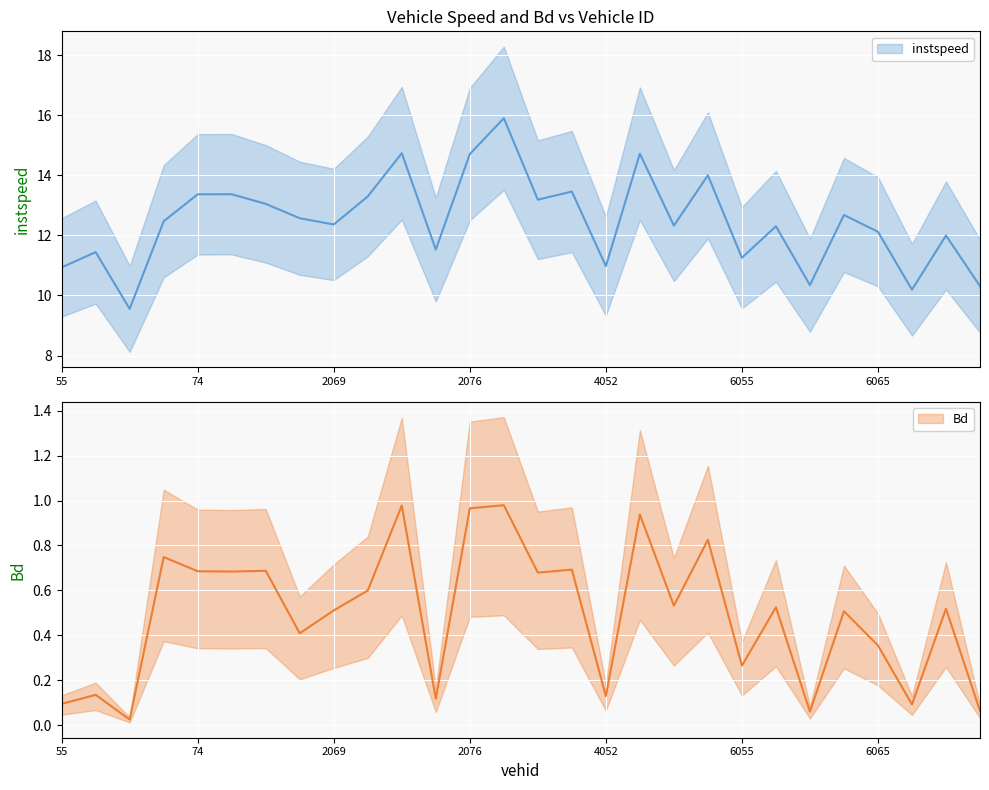

What is the highest value of the Bd series?

1.0